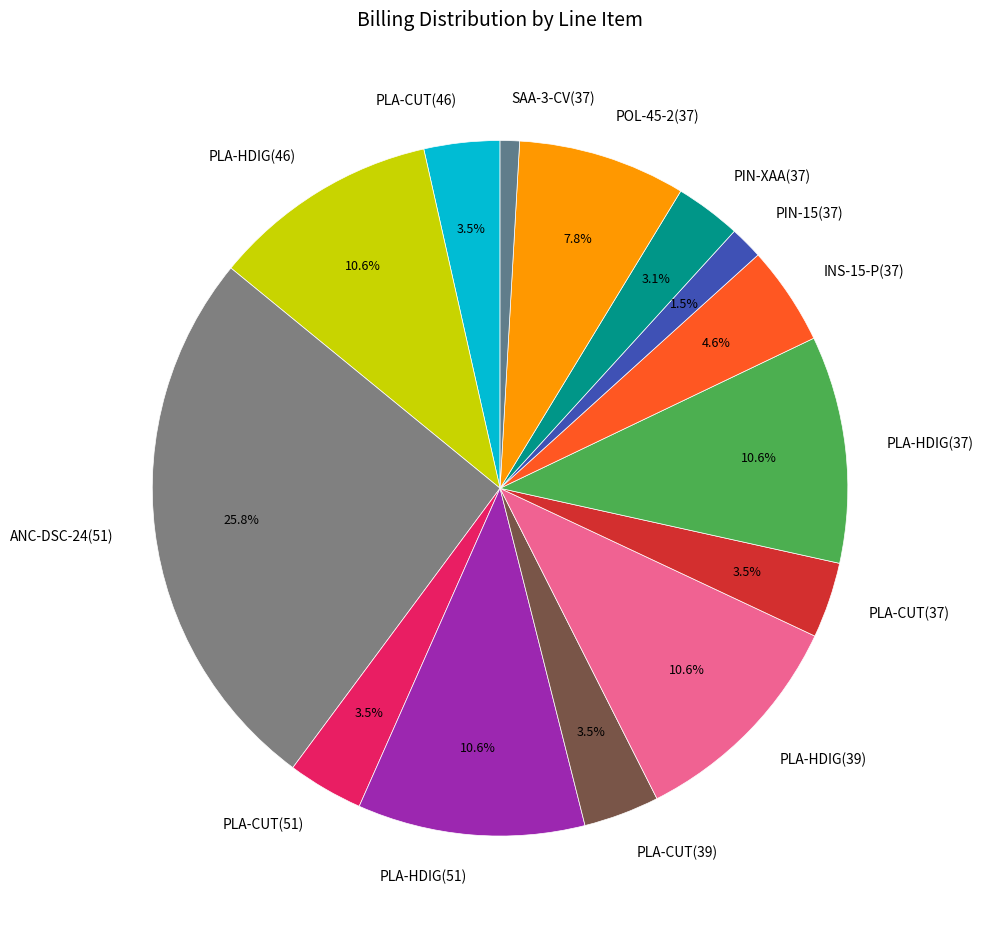

How many slices are in this pie chart?

14